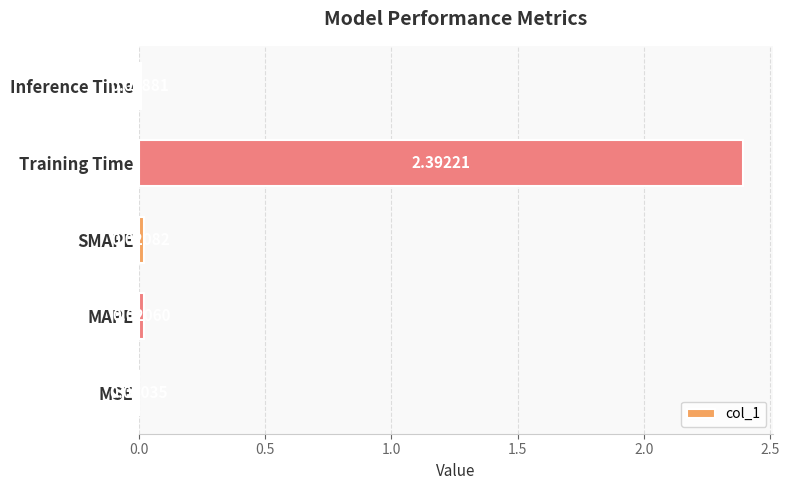

Where is the data nearest to the value 1?

SMAPE